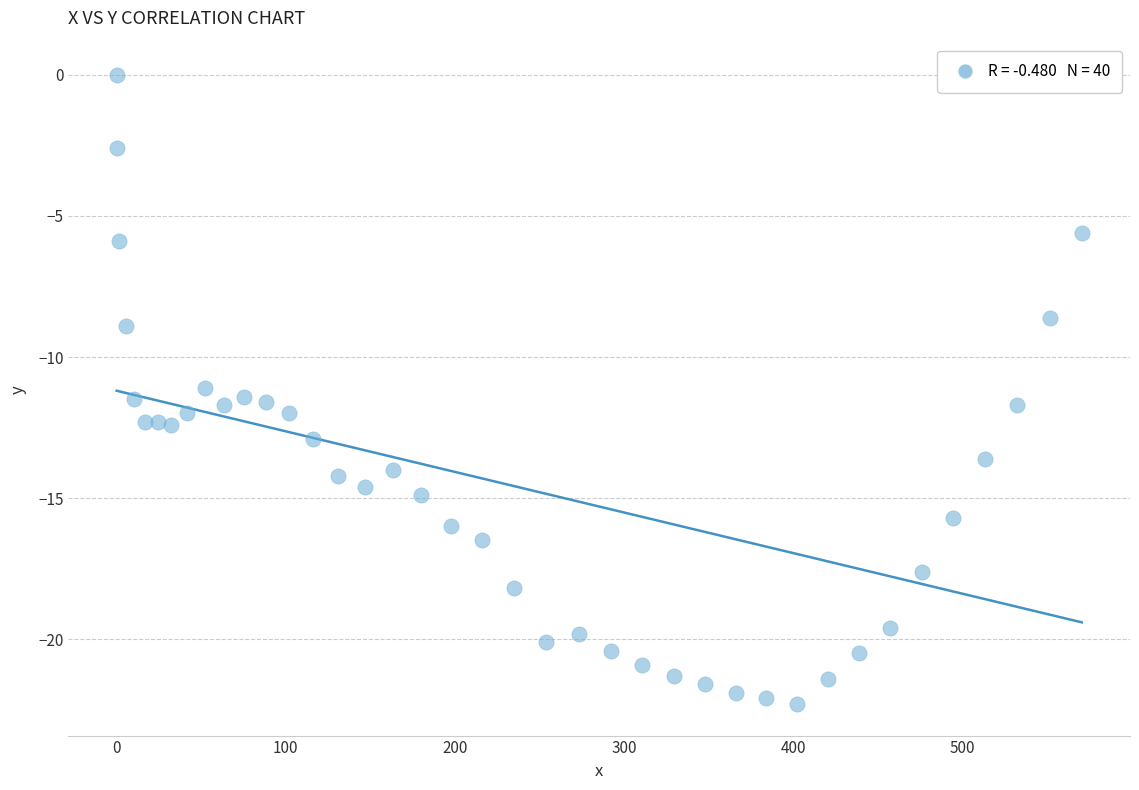

What is the range of Y values (max minus min)?

22.3